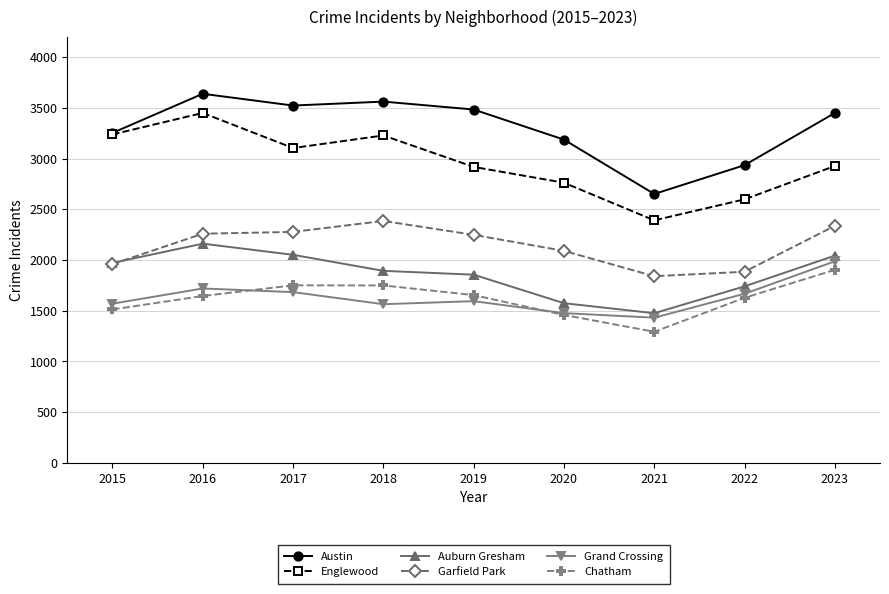

What is the sum of the Auburn Gresham values at 2018 and 2019?

3750